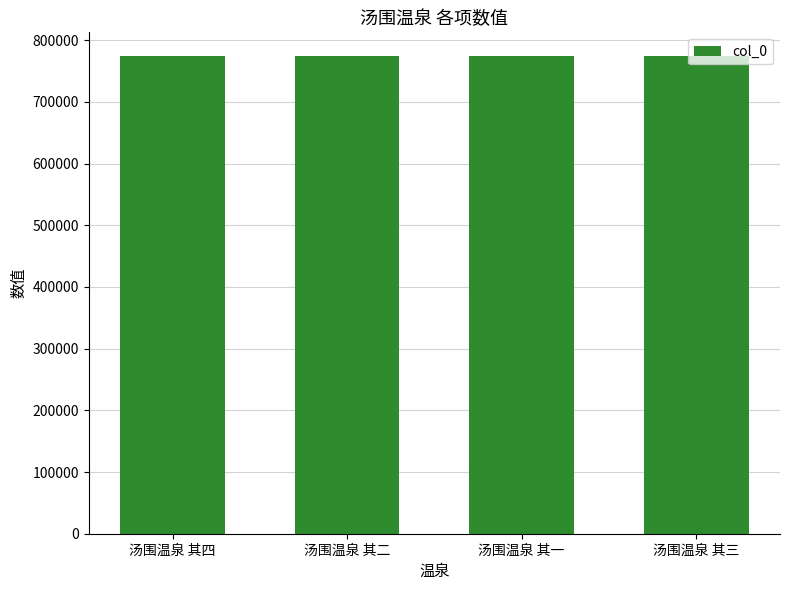

What is the smallest value displayed?

774079